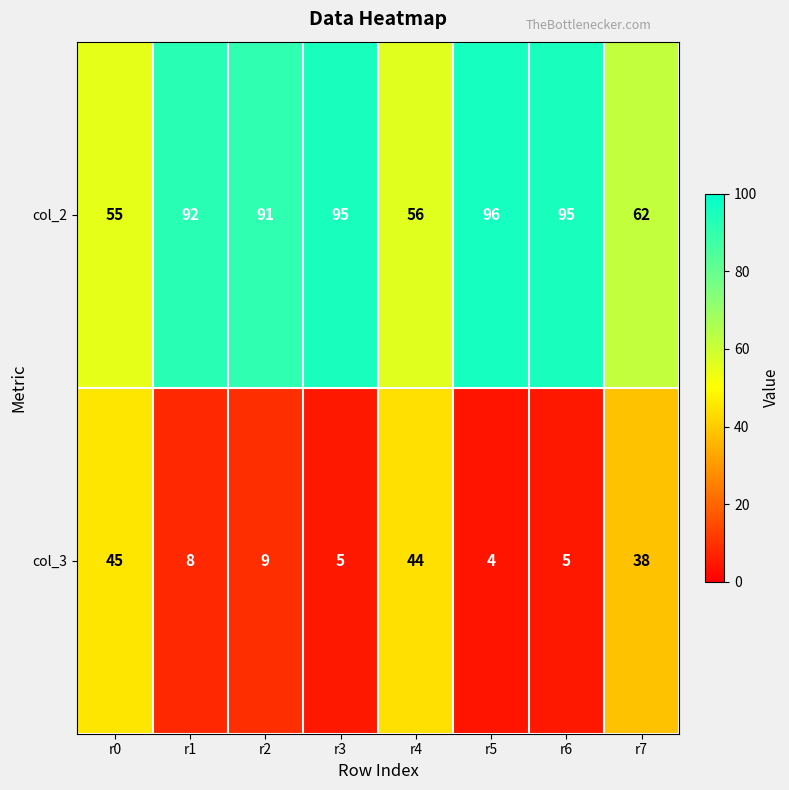

How many categories are shown in the chart?

8